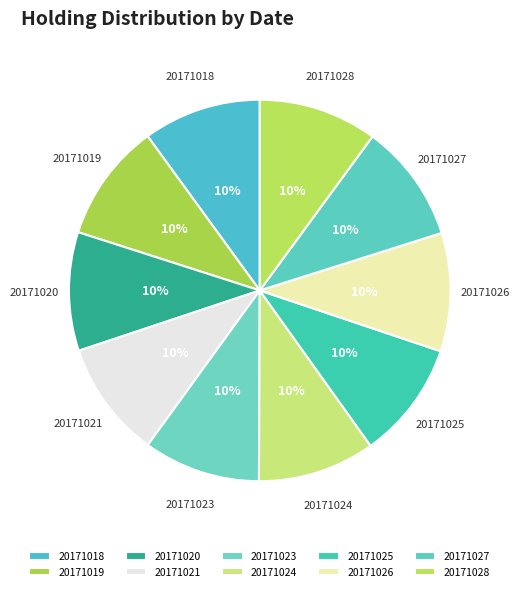

Combined, do 20171025 and 20171027 account for over 50%?

No